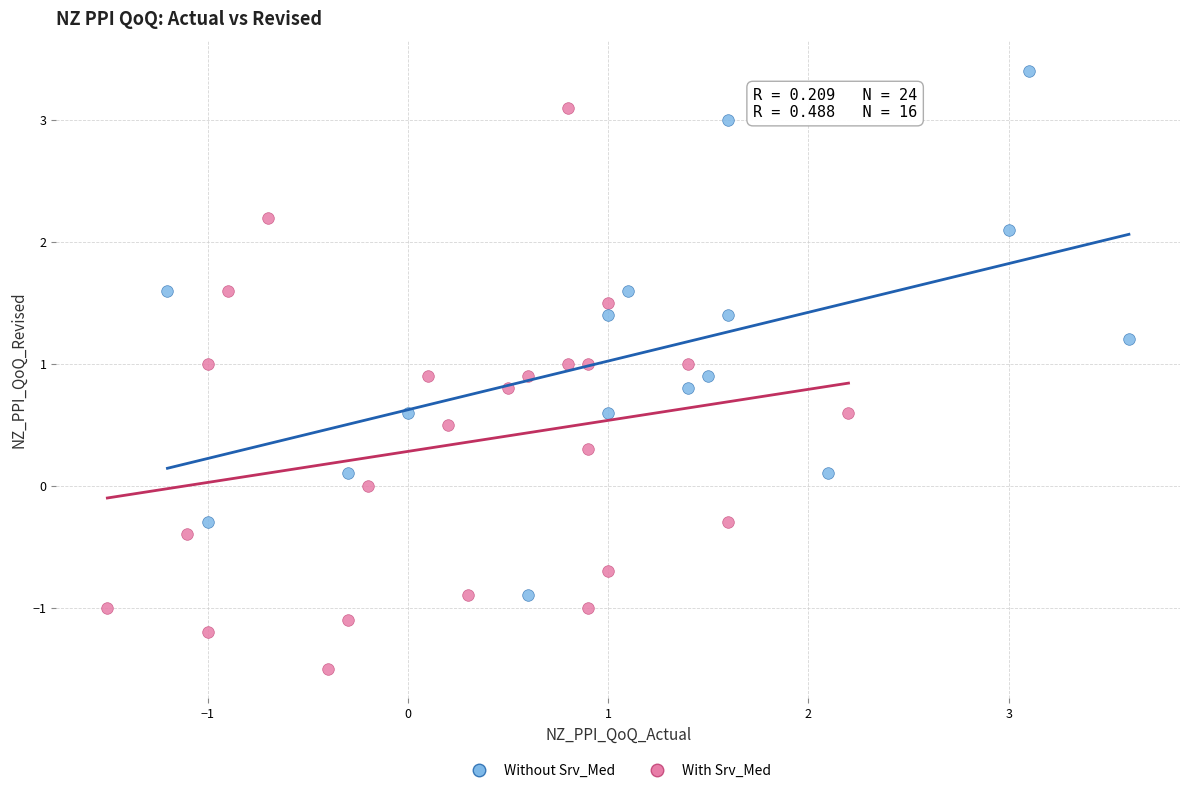

What are all the series names shown in the legend?

Without Srv_Med, With Srv_Med